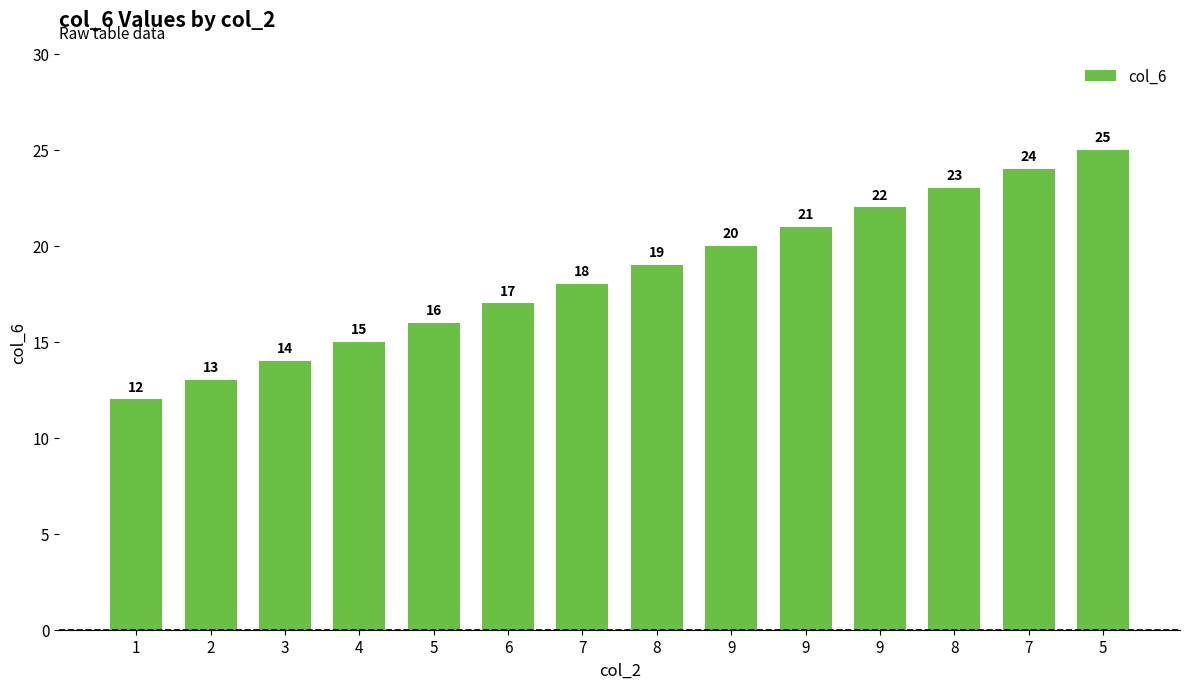

How many distinct data groups are displayed?

1